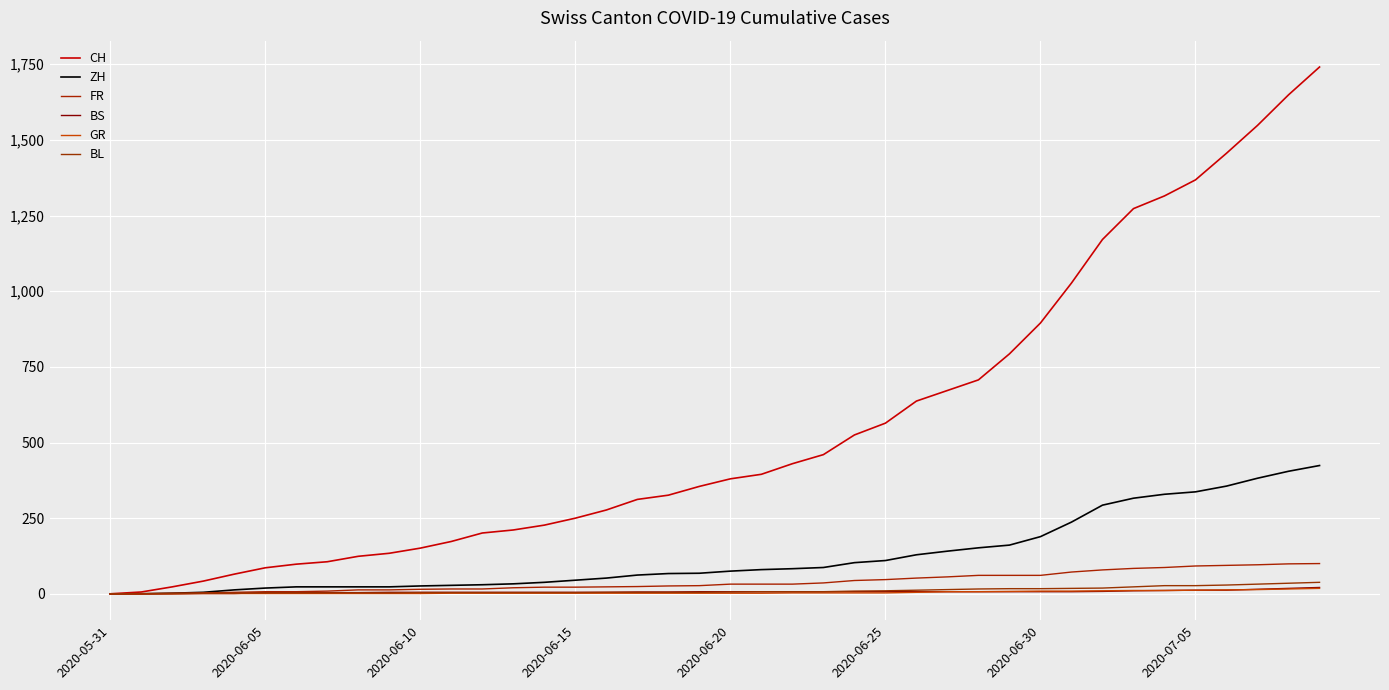

True or false: BS and FR intersect in this chart.

False